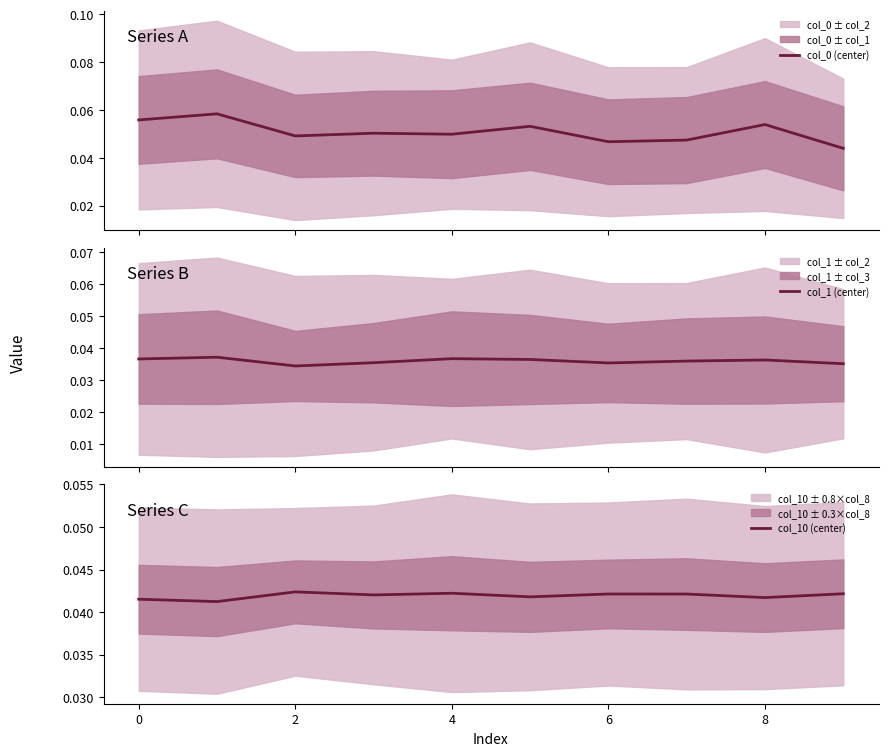

True or false: col_1 (center) and col_10 (center) intersect in this chart.

False